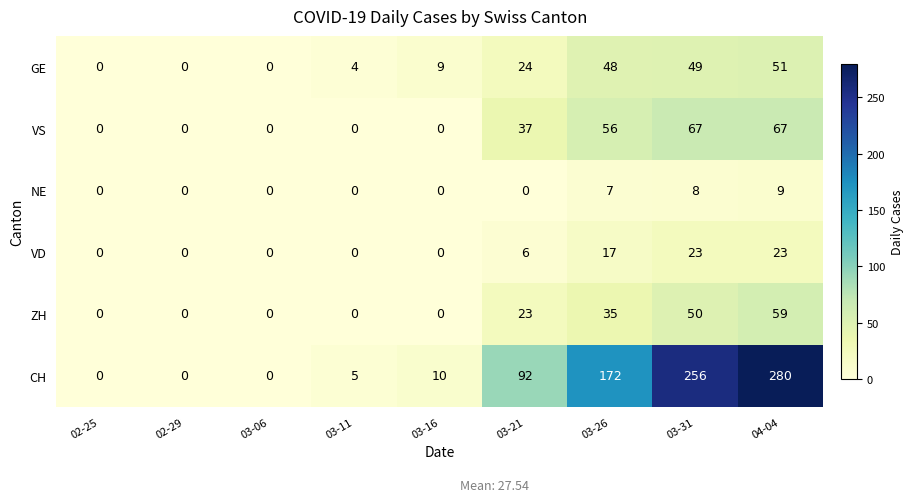

What is the highest value of the CH series?

280